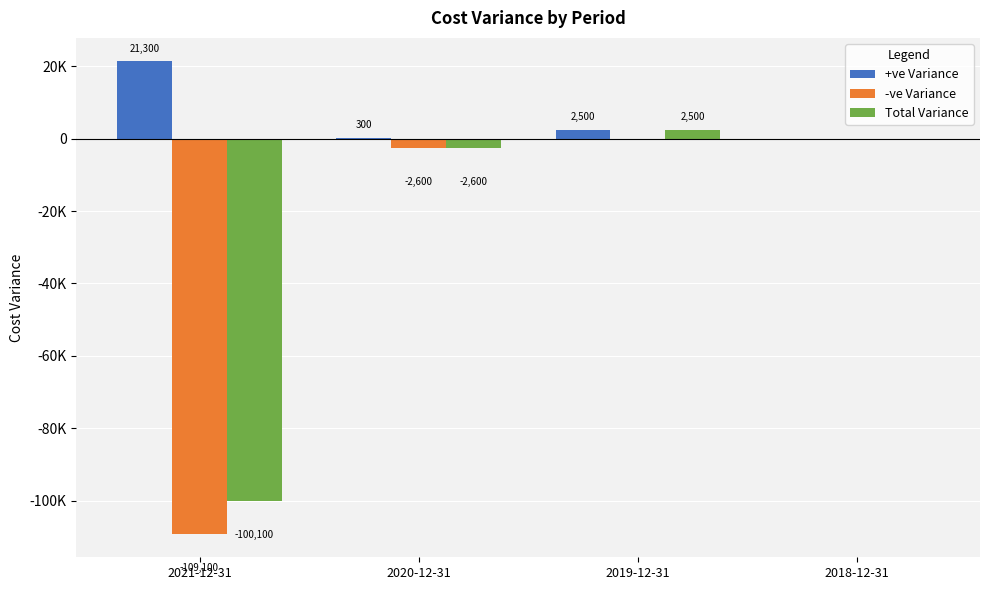

Which category has the highest value in the +ve Variance series?

2021-12-31